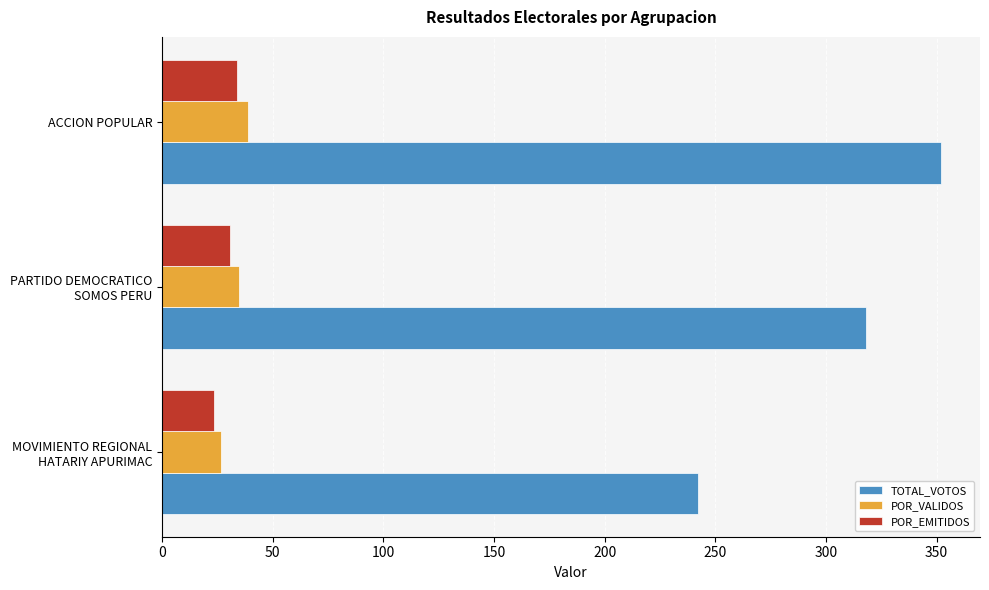

The POR_VALIDOS series shows 59.4 at ACCION POPULAR. True or false?

False